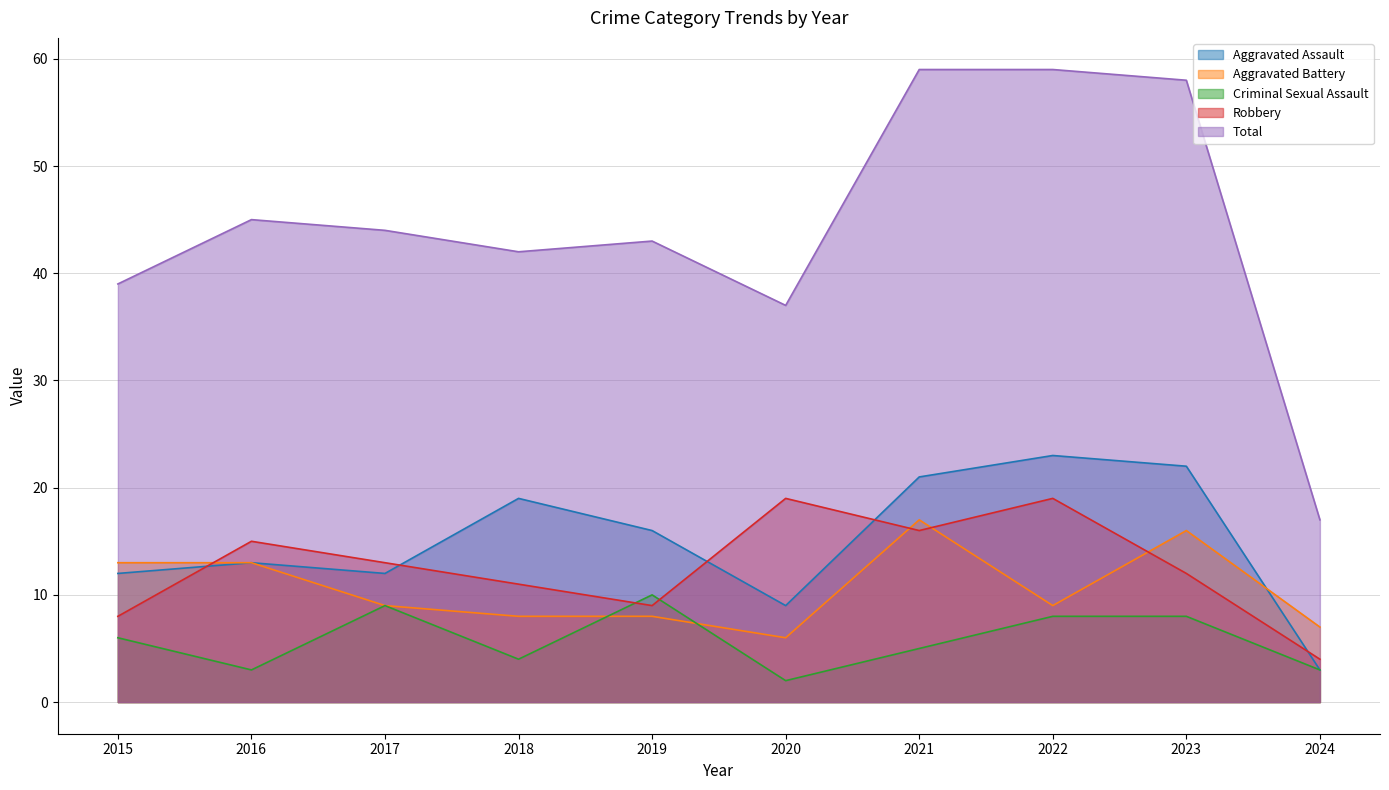

In Criminal Sexual Assault, how many points are lower than both neighbors (excluding endpoints)?

3